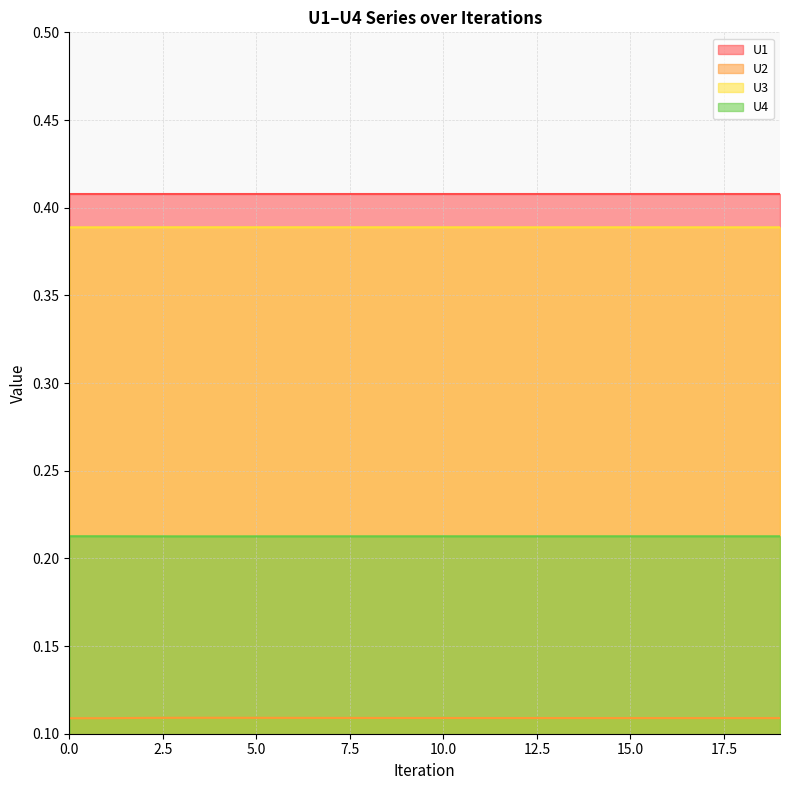

What is the sum of all U3 values?

7.8